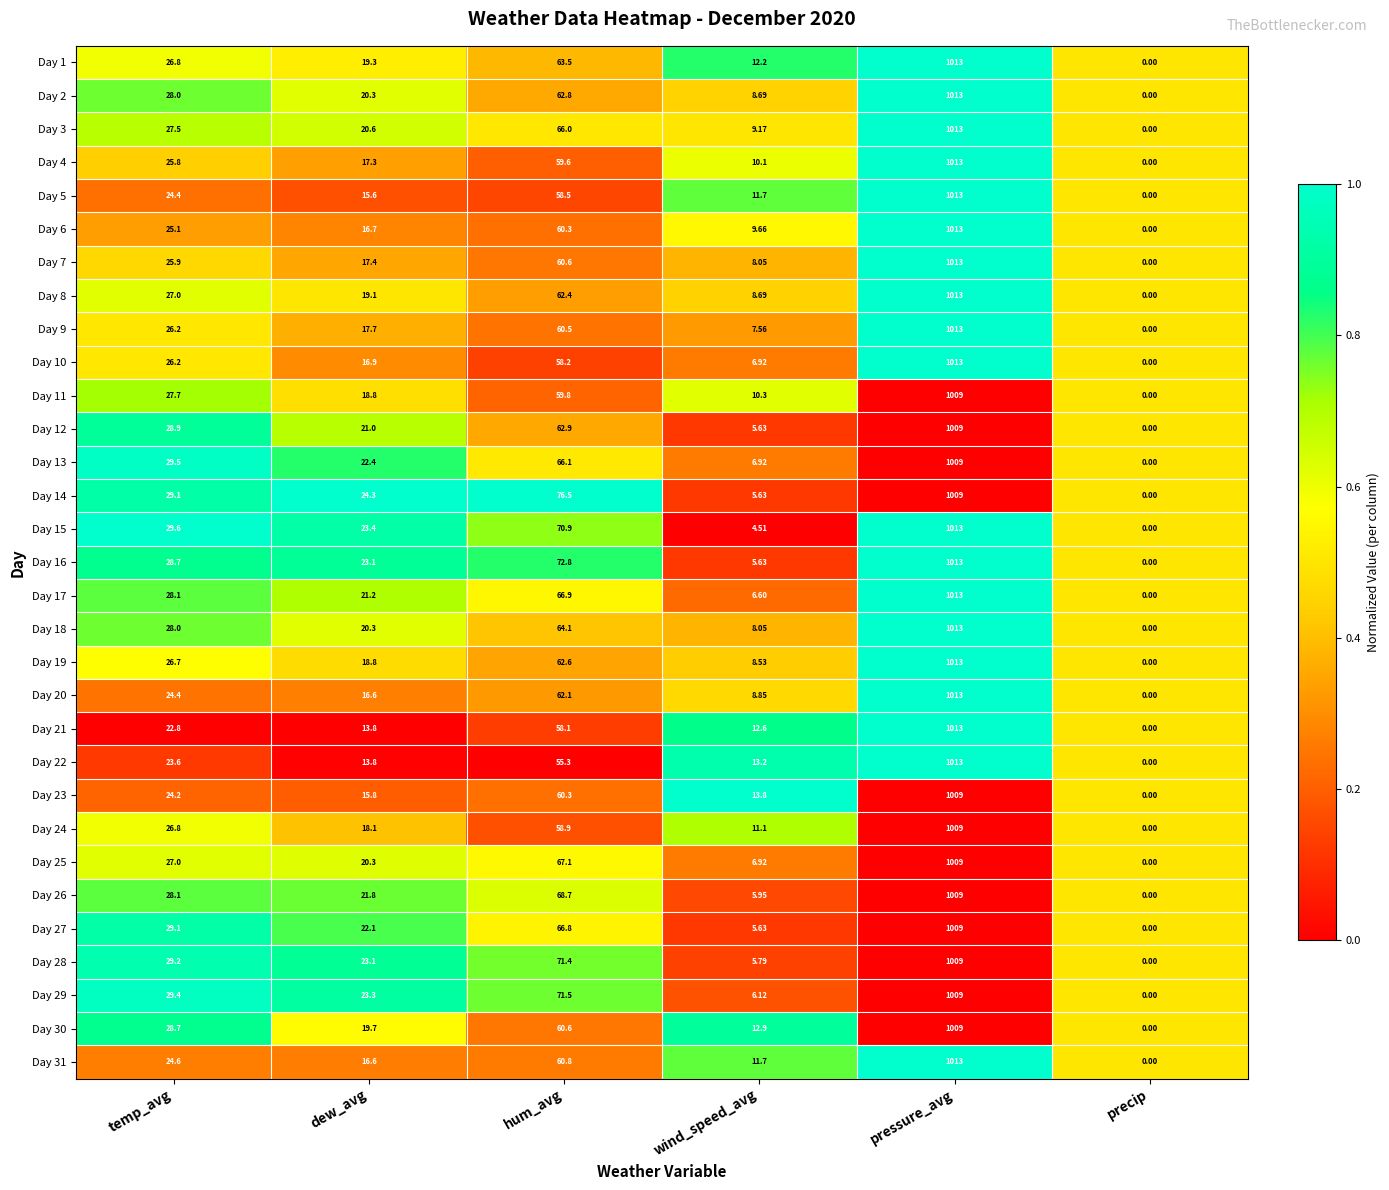

Where does the Day 4 series first go above 25?

temp_avg